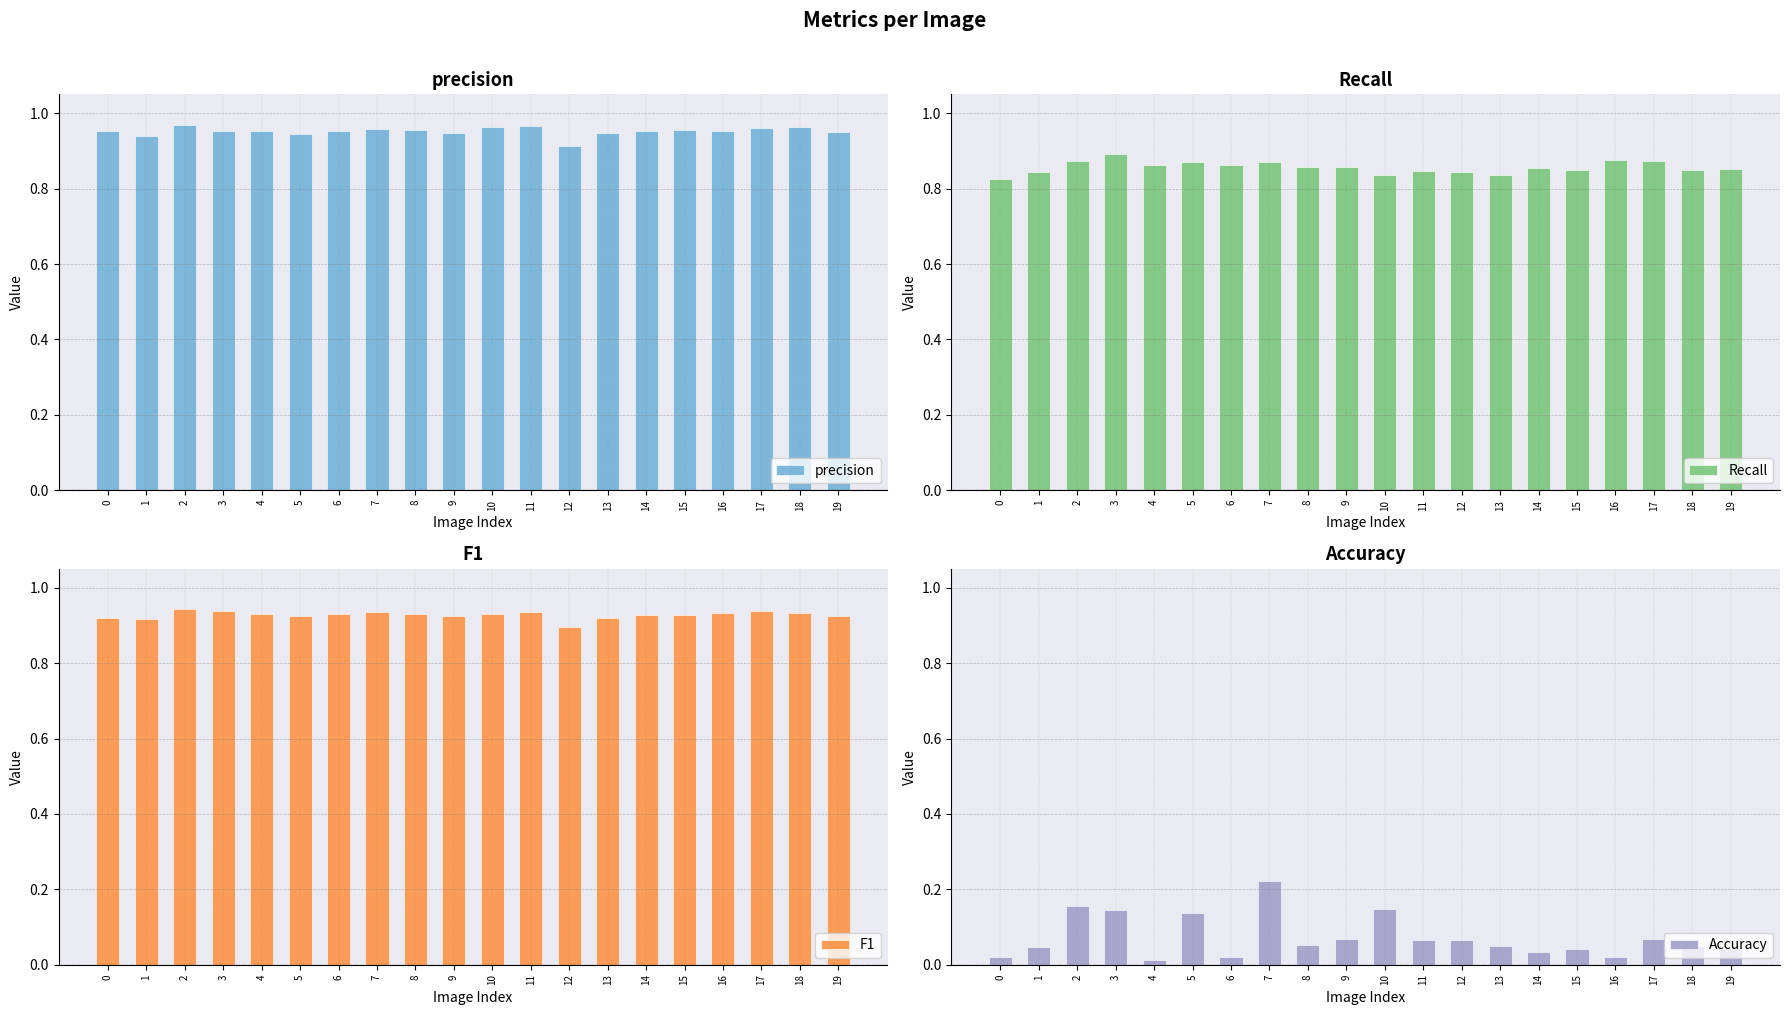

Reading left to right, transcribe all the data shown in this chart.

precision: 0=1.0	1=0.9	2=1.0	3=1.0	4=1.0	5=0.9	6=1.0	7=1.0	8=1.0	9=0.9	10=1.0	11=1.0	12=0.9	13=0.9	14=1.0	15=1.0	16=1.0	17=1.0	18=1.0	19=0.9
Recall: 0=0.8	1=0.8	2=0.9	3=0.9	4=0.9	5=0.9	6=0.9	7=0.9	8=0.9	9=0.9	10=0.8	11=0.8	12=0.8	13=0.8	14=0.9	15=0.8	16=0.9	17=0.9	18=0.8	19=0.9
F1: 0=0.9	1=0.9	2=0.9	3=0.9	4=0.9	5=0.9	6=0.9	7=0.9	8=0.9	9=0.9	10=0.9	11=0.9	12=0.9	13=0.9	14=0.9	15=0.9	16=0.9	17=0.9	18=0.9	19=0.9
Accuracy: 0=0.0	1=0.0	2=0.2	3=0.1	4=0.0	5=0.1	6=0.0	7=0.2	8=0.1	9=0.1	10=0.1	11=0.1	12=0.1	13=0.1	14=0.0	15=0.0	16=0.0	17=0.1	18=0.1	19=0.0